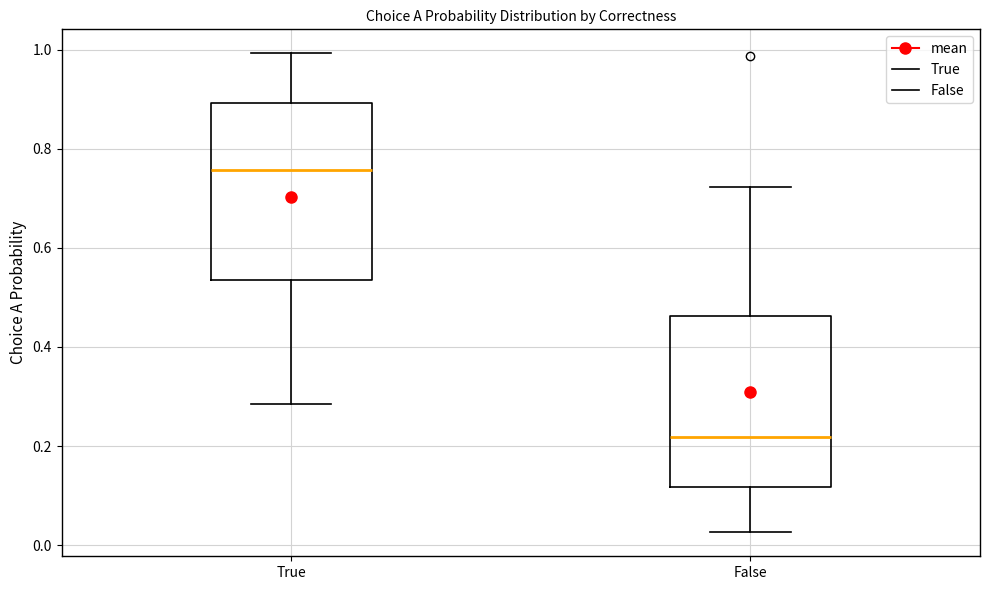

Which box's median line is the lowest?

False